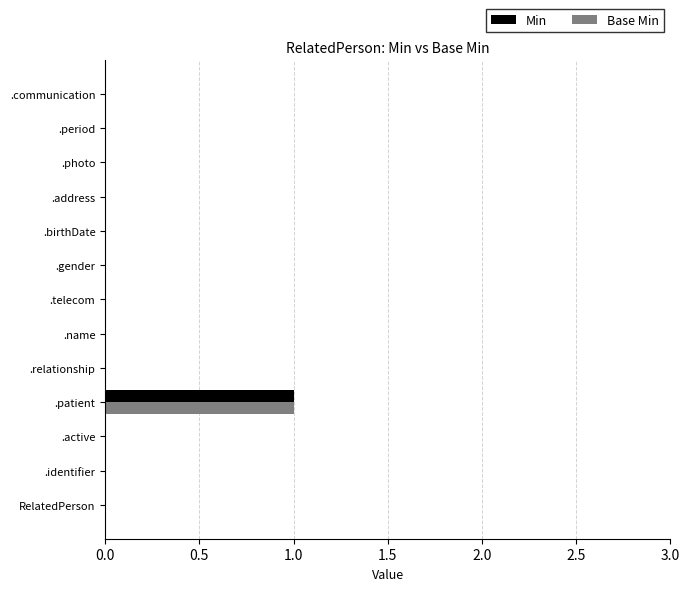

What are all the series names shown in the legend?

Min, Base Min